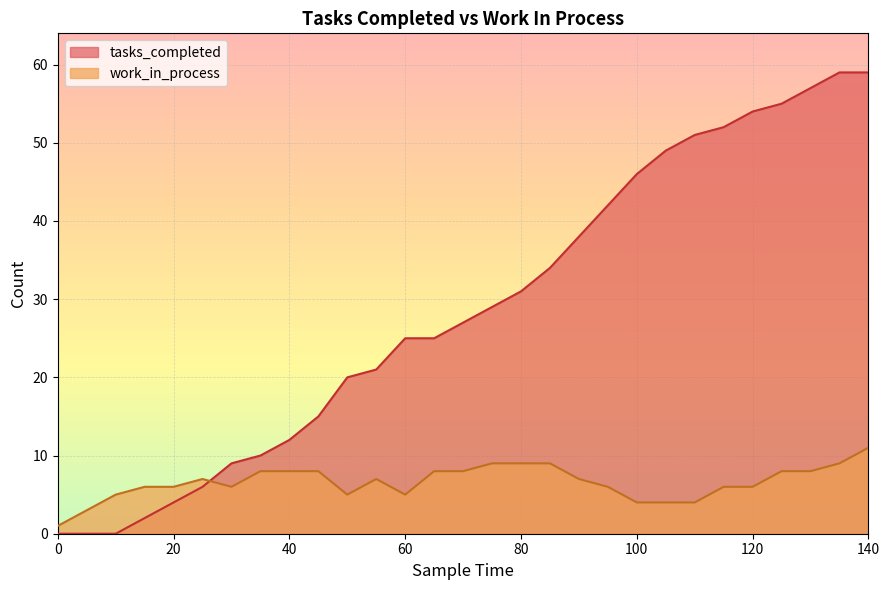

How many values in the work_in_process series exceed 7?

12